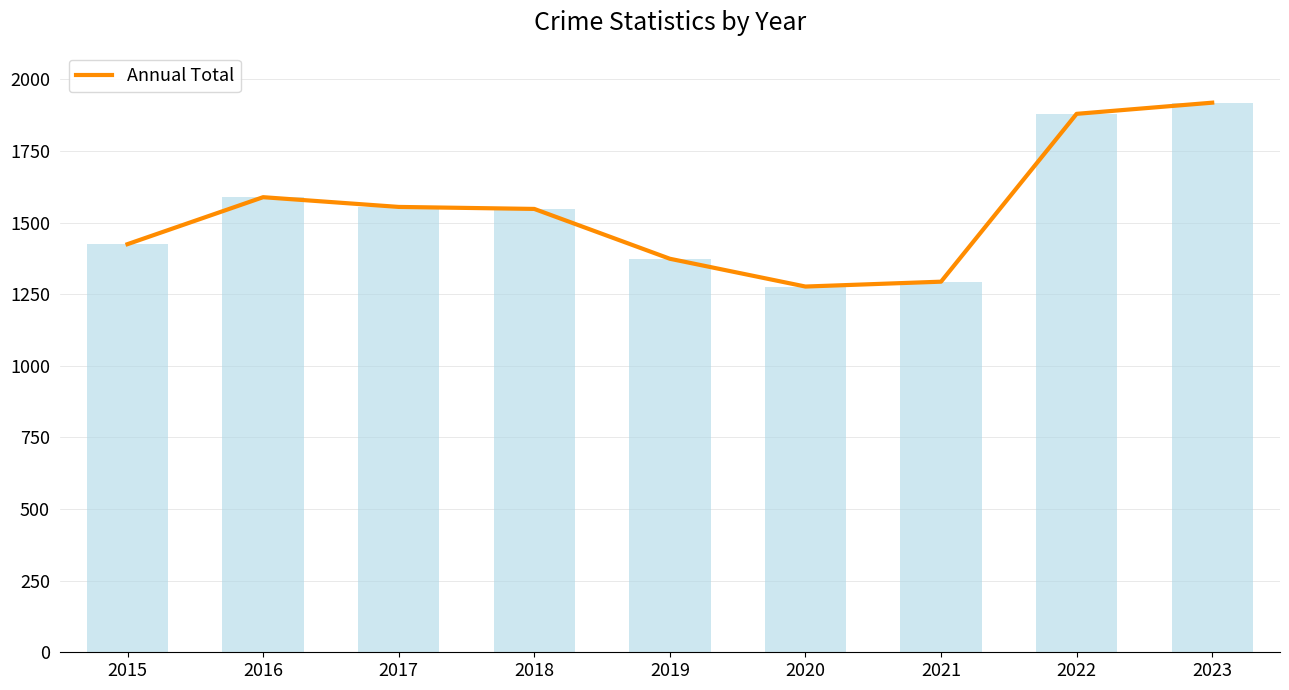

At which label does the data first exceed 1548?

2016